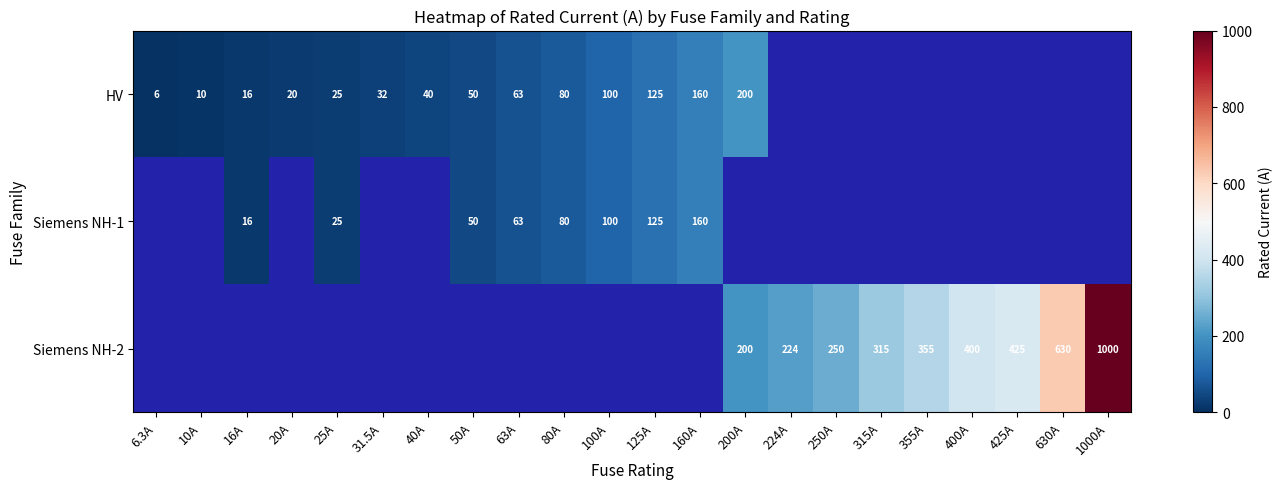

True or false: Siemens NH-1 has a value of 80 at 80A.

True